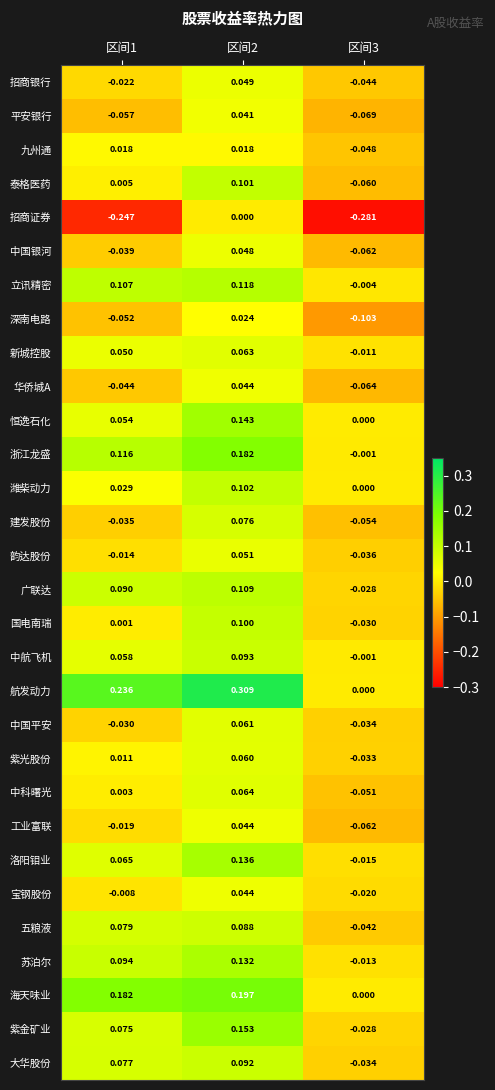

How many categories are shown in the chart?

3